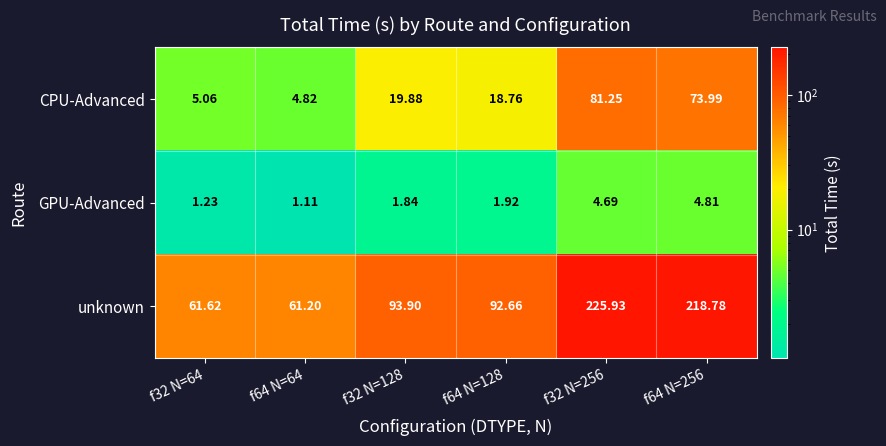

Rank the series by their average value, from highest to lowest.

unknown, CPU-Advanced, GPU-Advanced